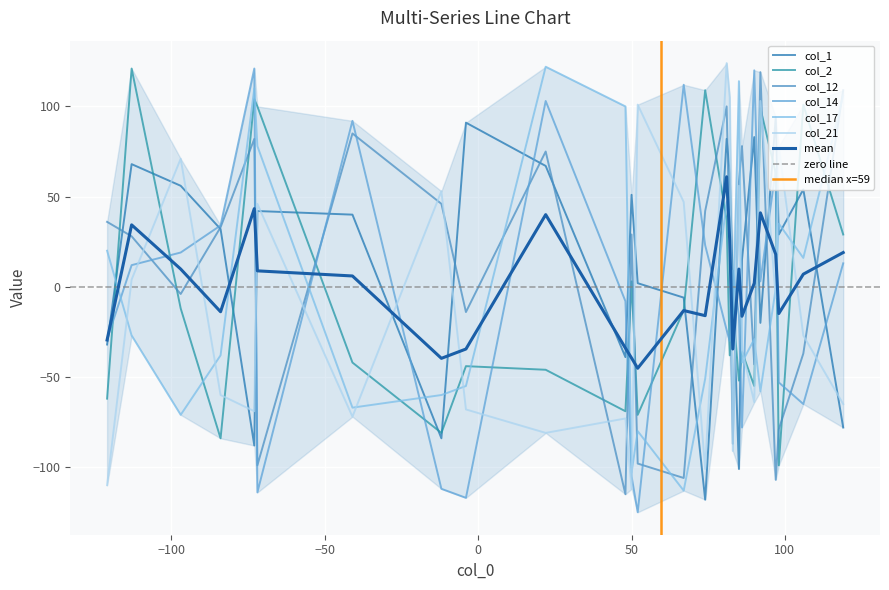

In col_14, how many points are higher than both neighbors (excluding endpoints)?

7